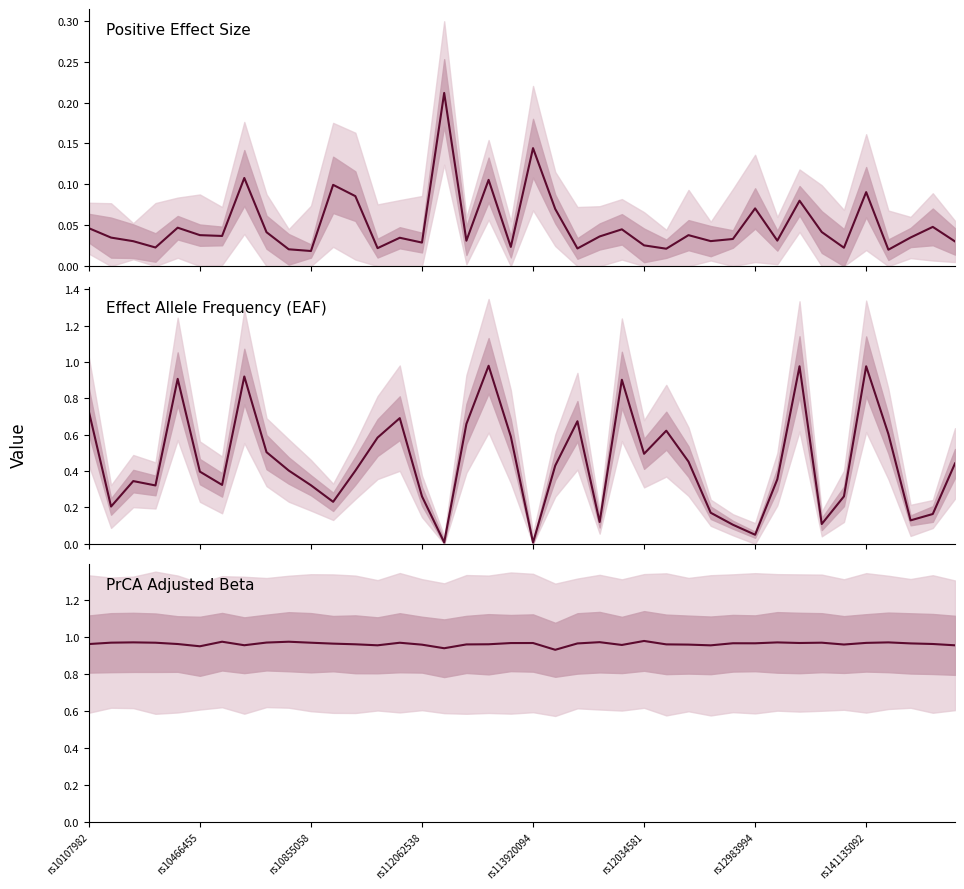

What are all the series names shown in the legend?

Positive_Effect_Size, EAF, PrCA_Adjust_Beta